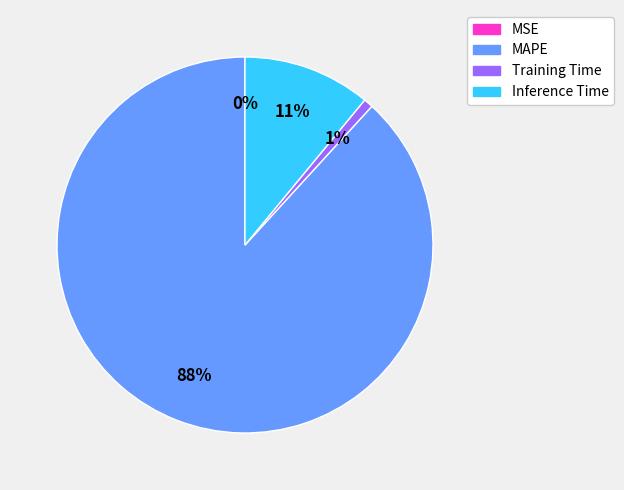

To the nearest percent, what is the difference between the largest and smallest slice percentages?

88%